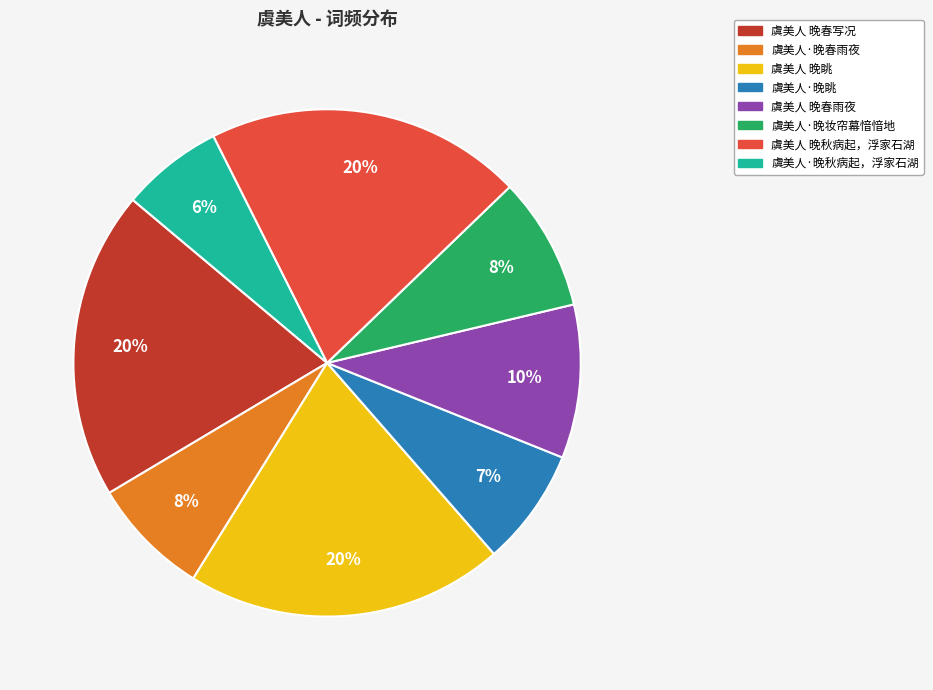

Does 虞美人·晚秋病起，浮家石湖 represent more than half of the total?

No